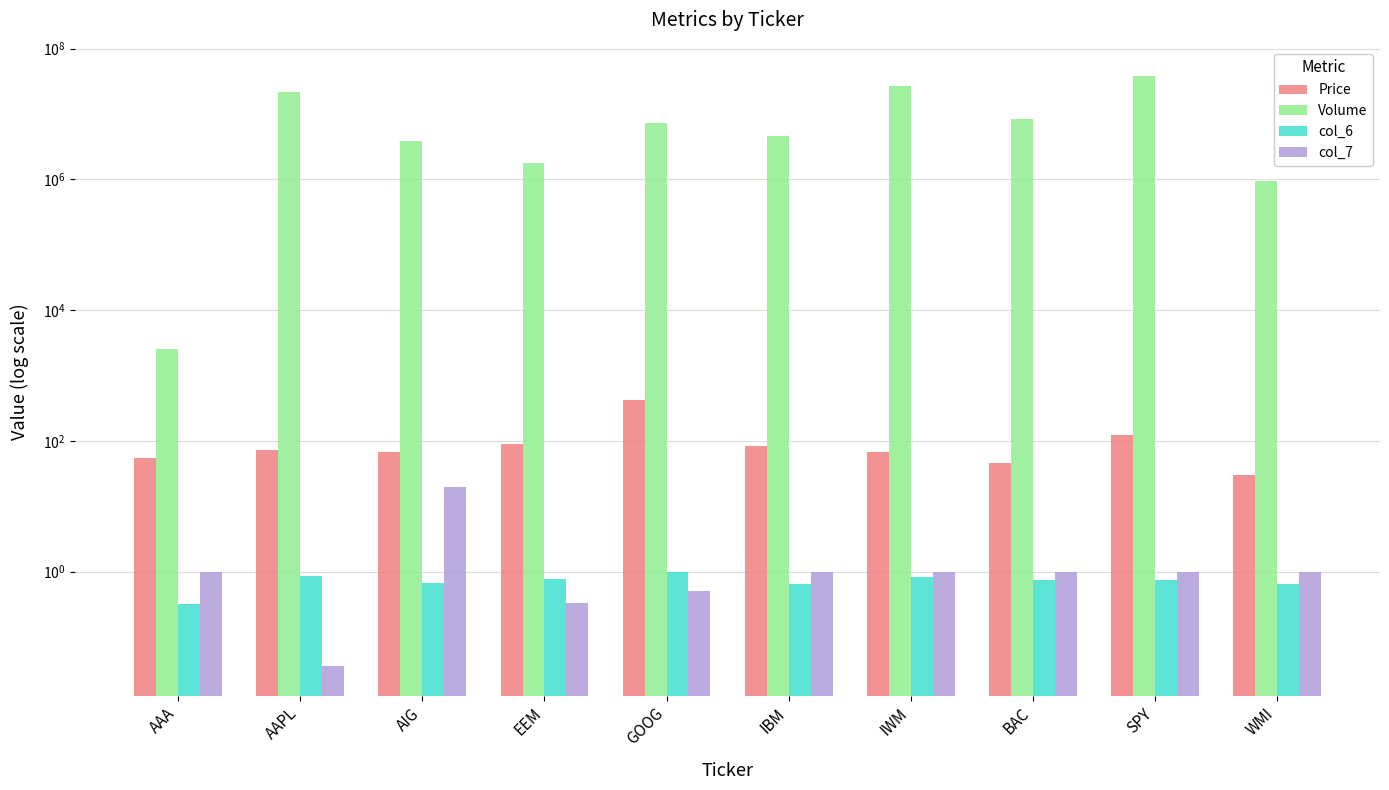

Rank the categories by Volume value from lowest to highest.

AAA, WMI, EEM, AIG, IBM, GOOG, BAC, AAPL, IWM, SPY